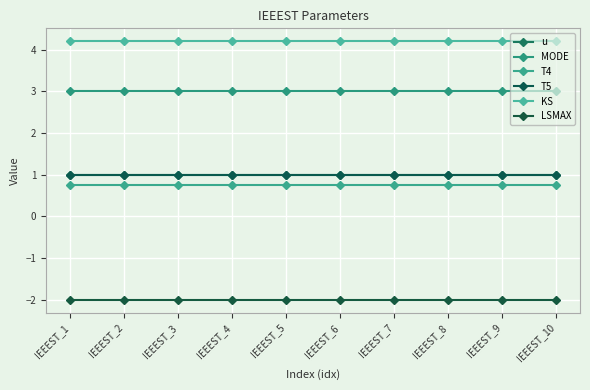

Which series has the largest total across all categories?

KS